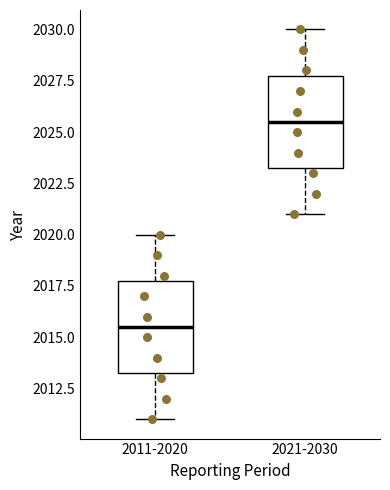

Reading left to right, read every box against the y-axis: the position of its median line, the range the box covers, and the ends of its whiskers. The values are not printed on the chart, so give them approximately, as read against the axis.

2011-2020: median 2015.5, box 2013.5 to 2018.0, whiskers 2011.0 to 2020.0
2021-2030: median 2025.5, box 2023.5 to 2028.0, whiskers 2021.0 to 2030.0